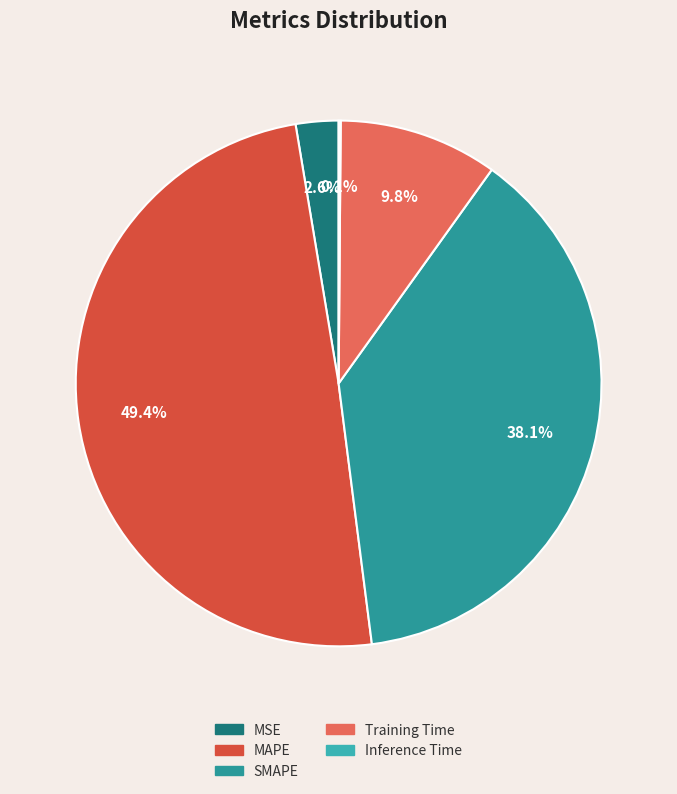

To the nearest percent, what is the difference between the largest and smallest slice percentages?

49%